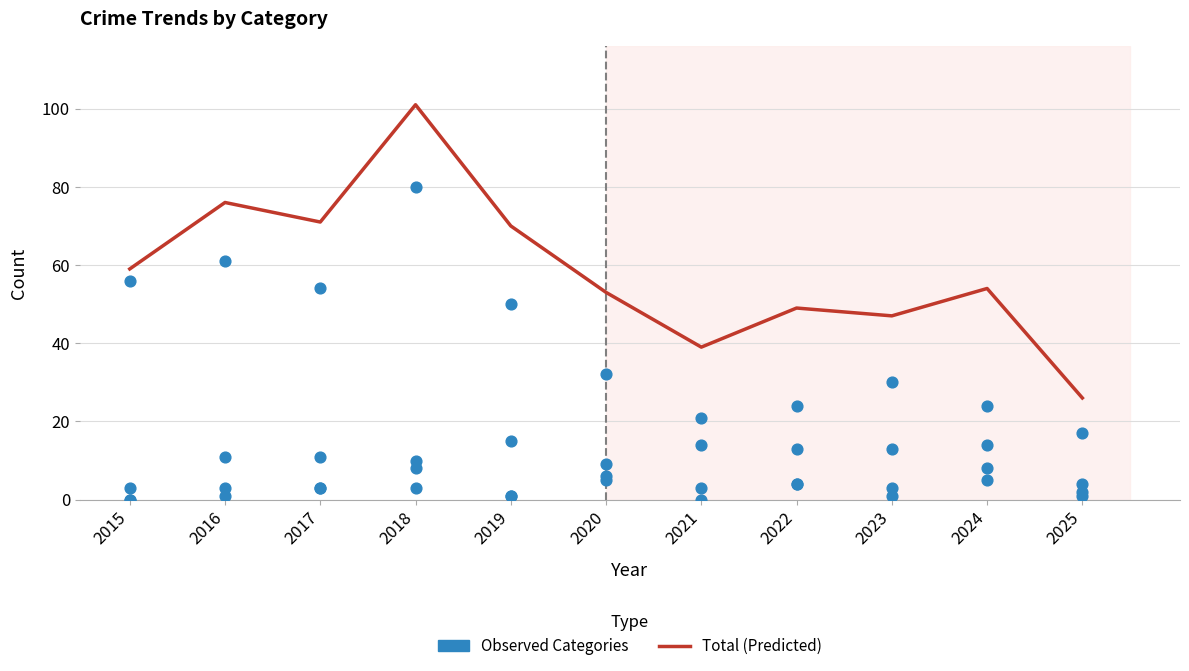

At which category is the sum across all series the highest?

2018